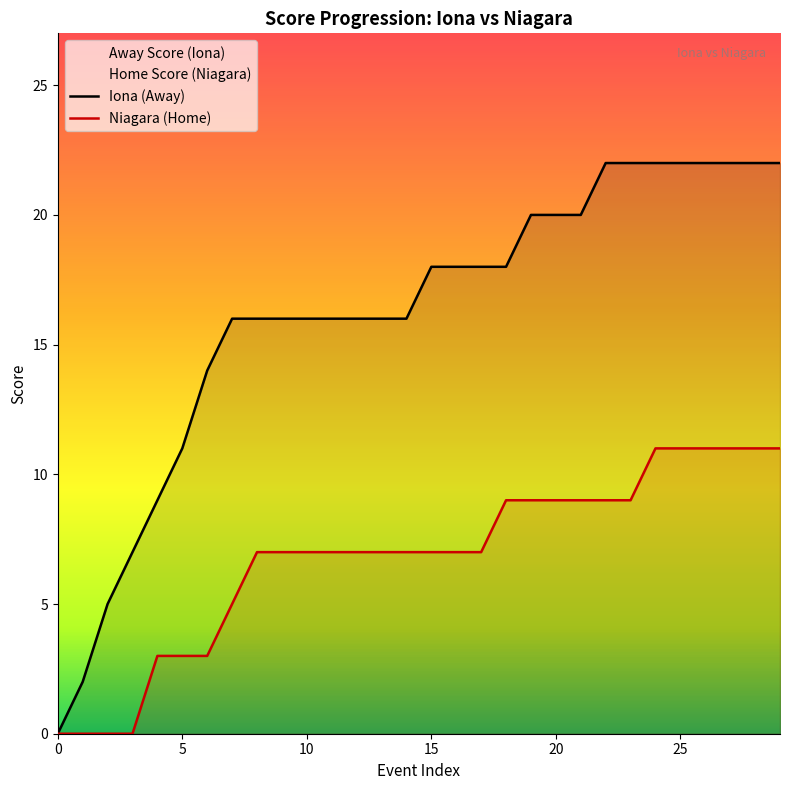

The value of Home Score at 16 is 7. True or false?

True